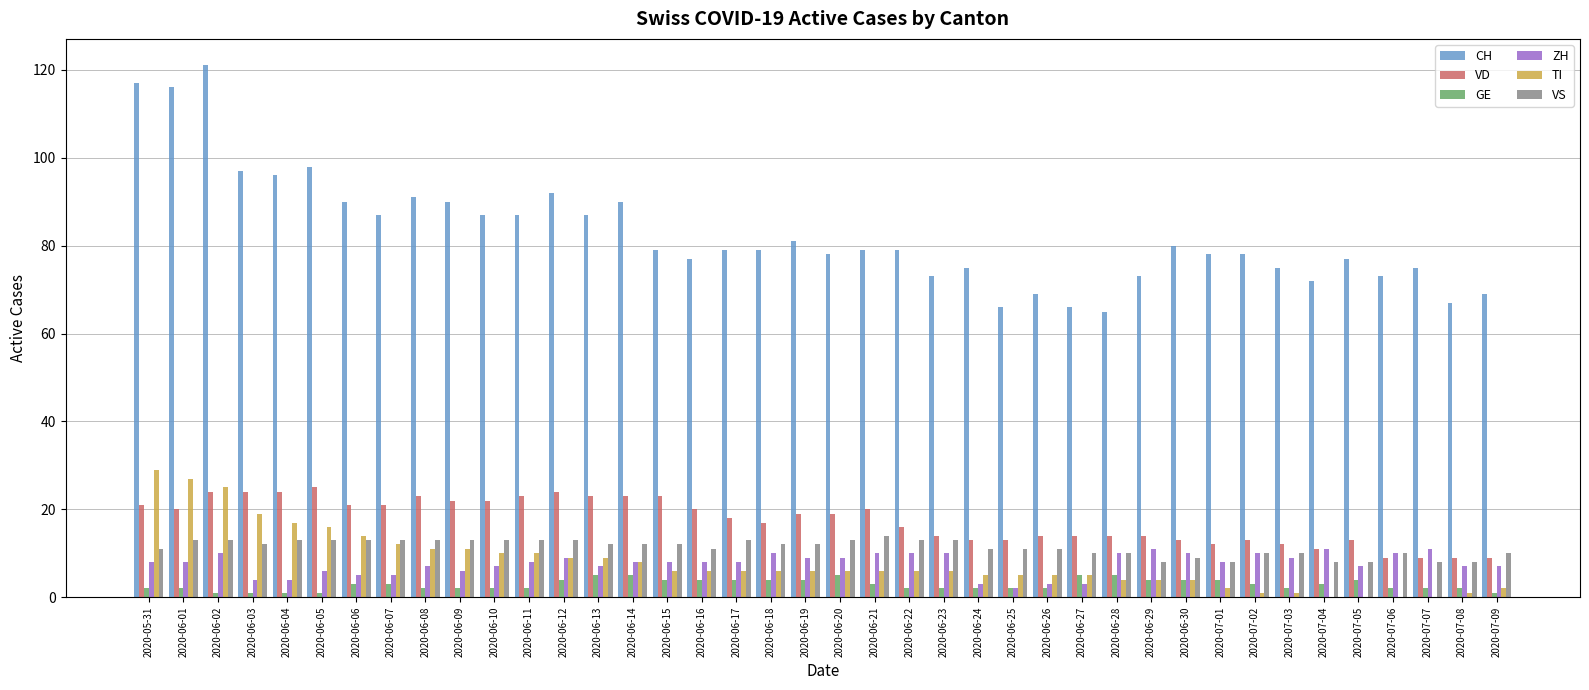

Are the bars grouped side by side (vs. stacked)?

Yes